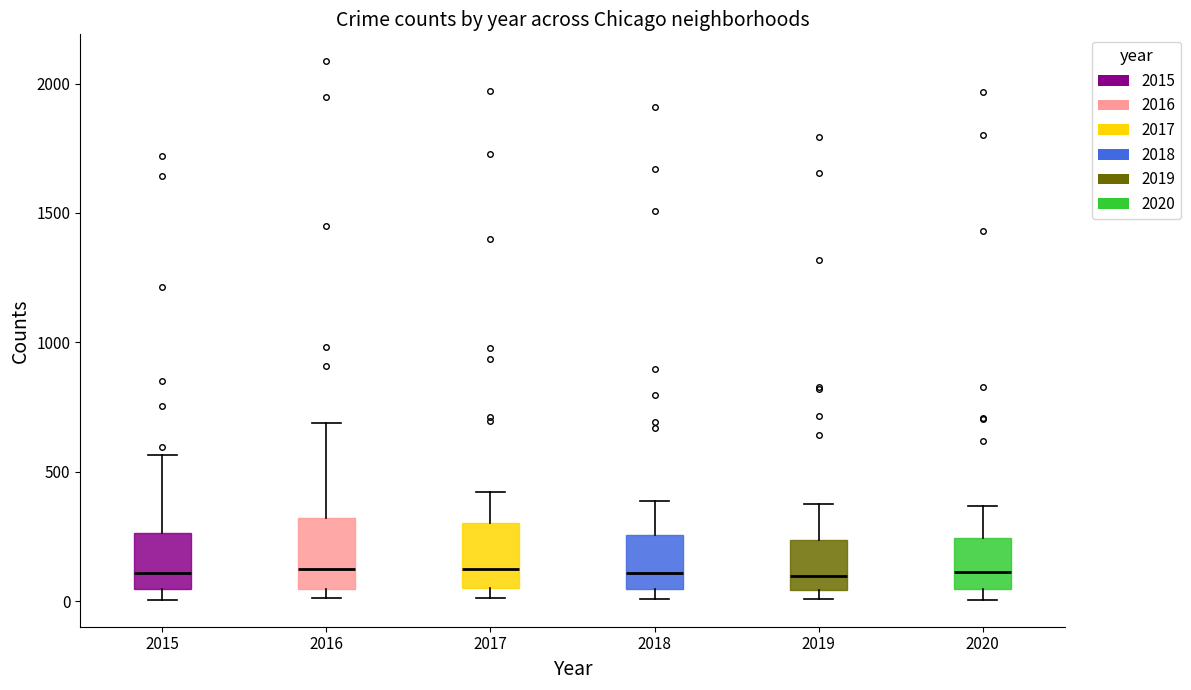

Where does the upper whisker of the box at x = 2017 end on the y-axis? The values are not printed on the chart, so give them approximately, as read against the axis.

400